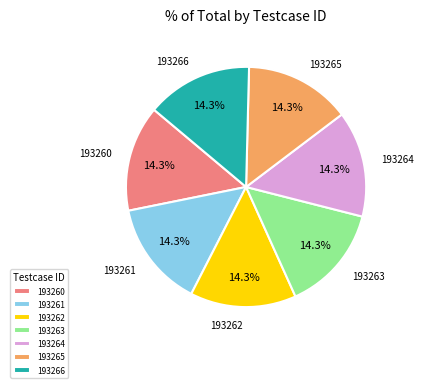

What percentage do 193265 and 193263 together represent?

28.6%